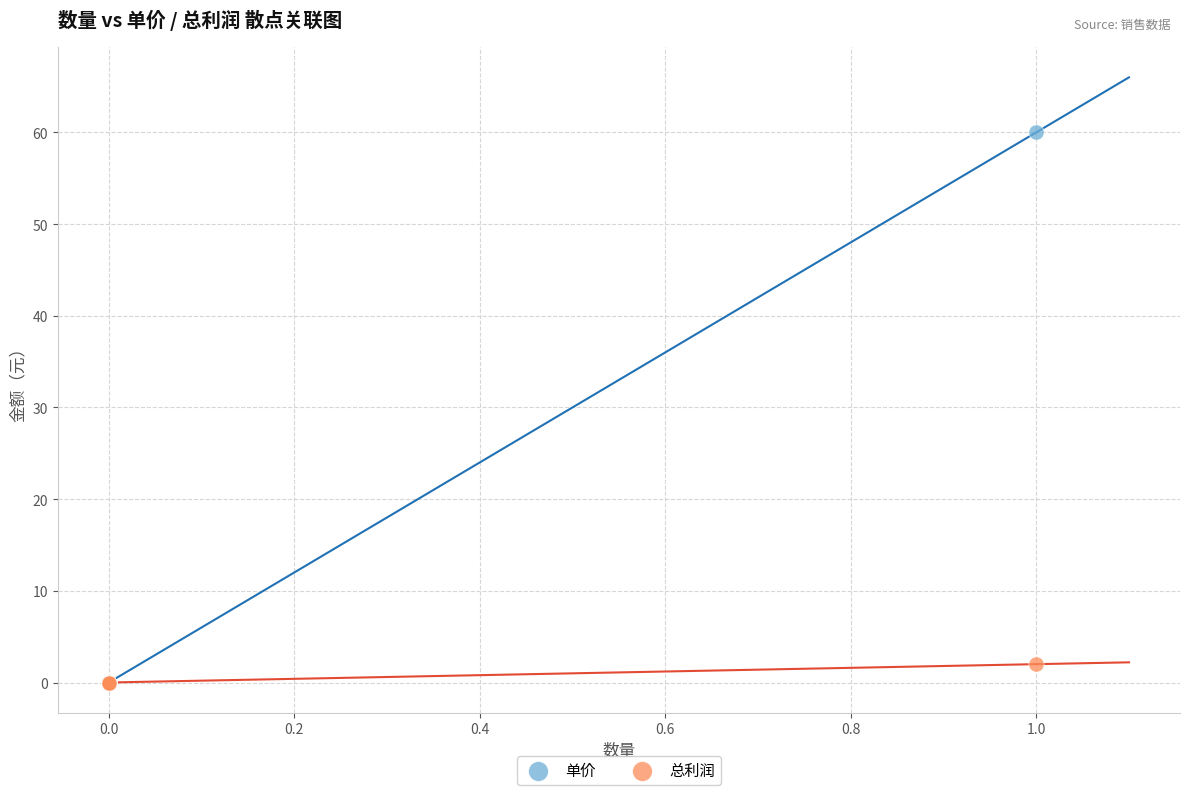

What are all the series names shown in the legend?

单价, 总利润